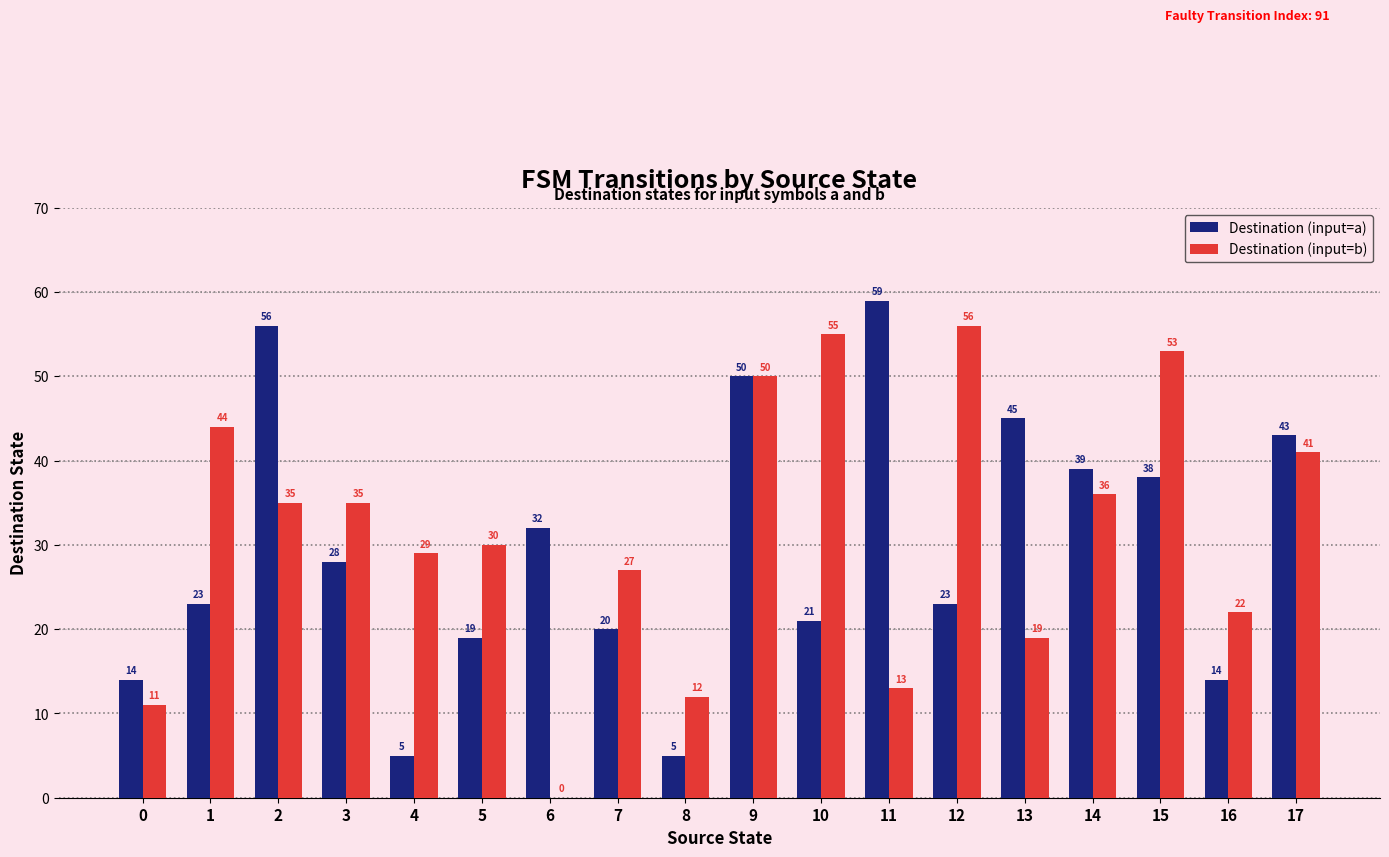

True or false: Destination (input=a) has a value of 19 at 5.

True